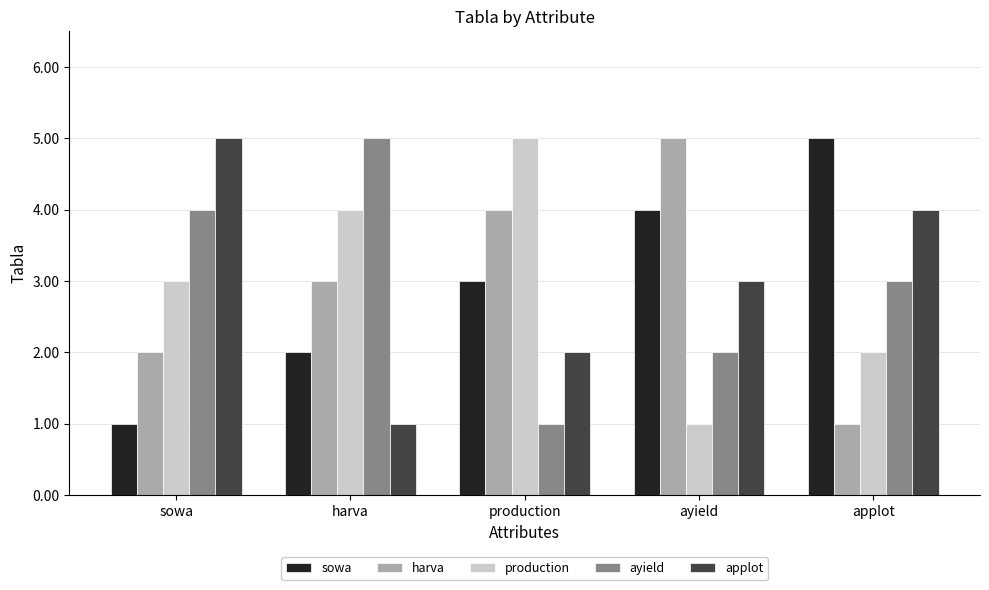

What is the spread (max minus min) of values at applot?

4